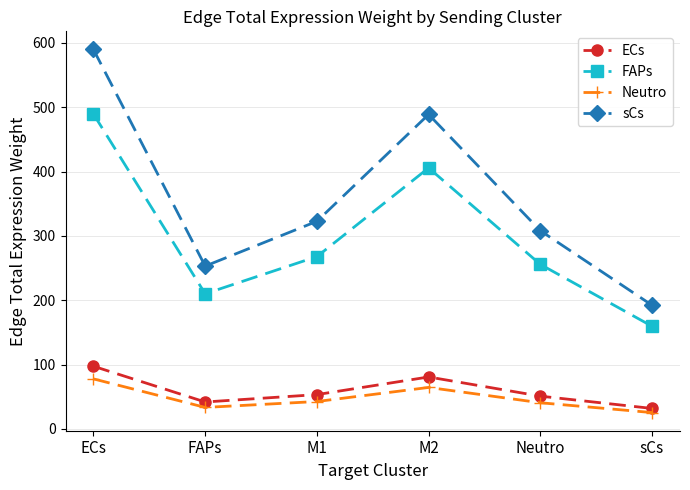

True or false: FAPs has a value of 91.7 at M2.

False